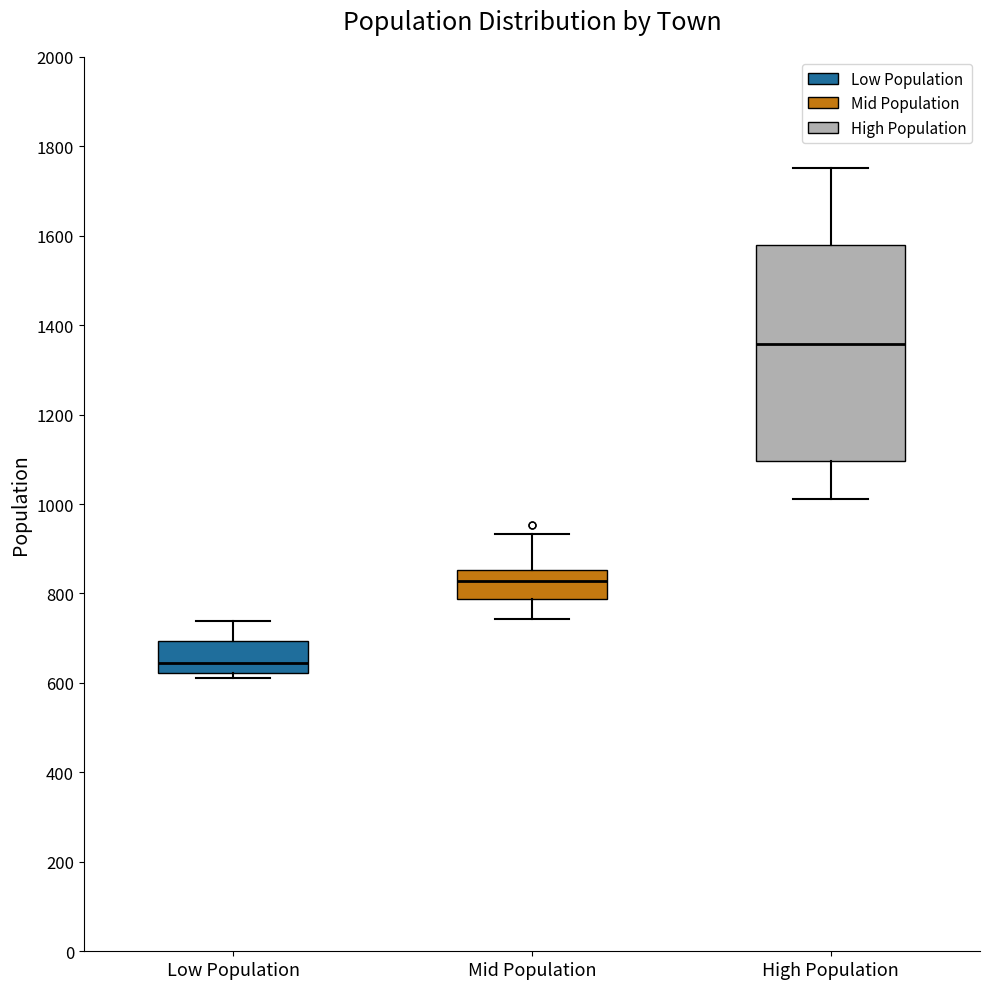

Reading left to right, read every box against the y-axis: the position of its median line, the range the box covers, and the ends of its whiskers. The values are not printed on the chart, so give them approximately, as read against the axis.

Low Population: median 640, box 620 to 700, whiskers 620 (just below the box's lower edge) to 740
Mid Population: median 820, box 780 to 860, whiskers 740 to 940
High Population: median 1360, box 1100 to 1580, whiskers 1020 to 1760